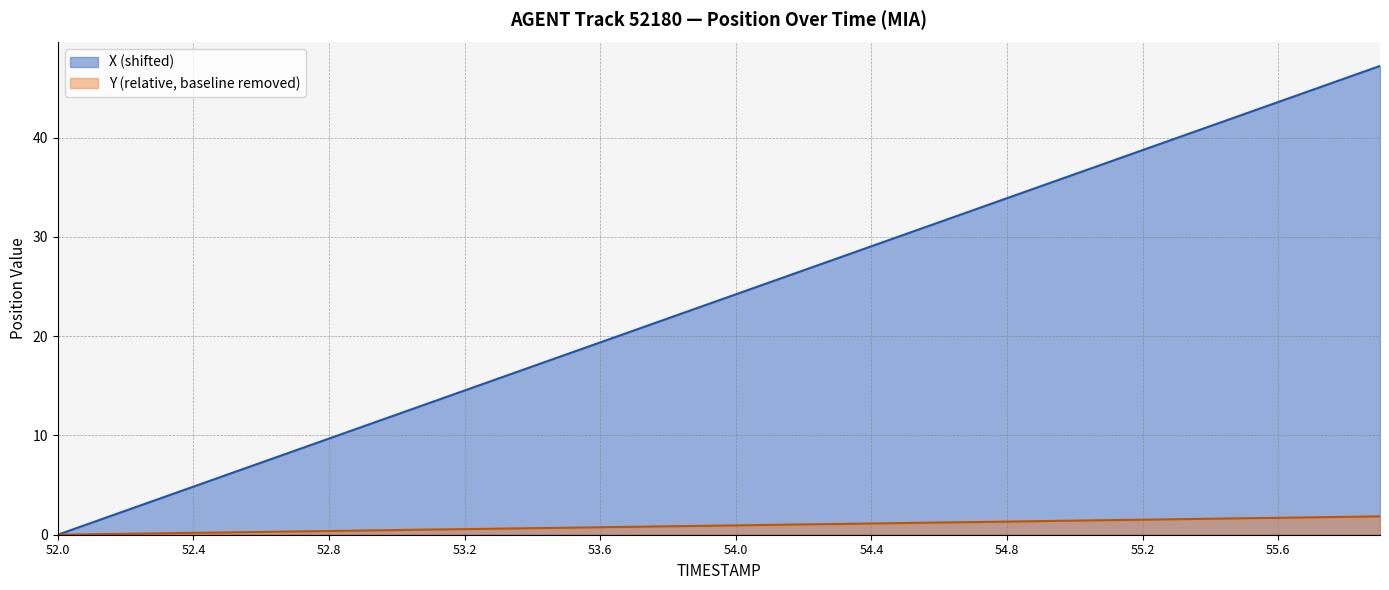

Which category has the lowest value across all series?

52.0